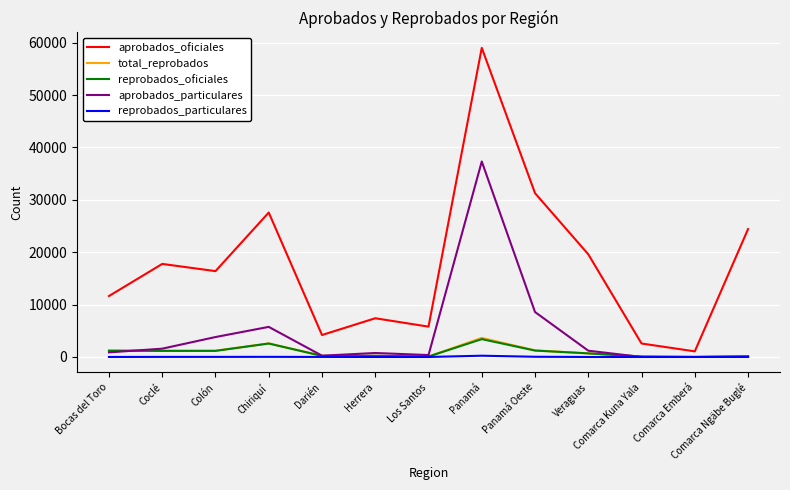

At which category is the sum across all series the highest?

Panamá